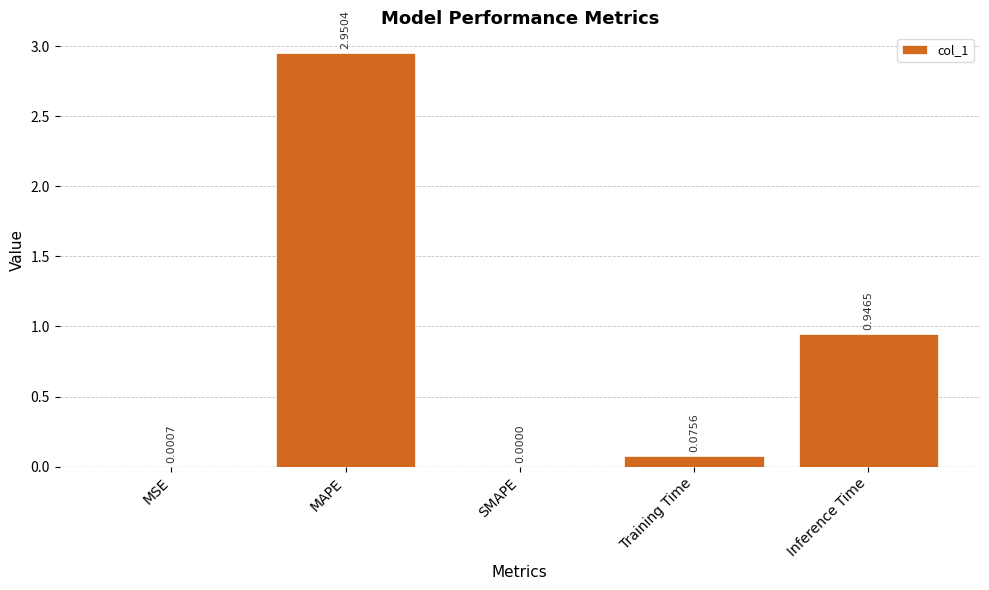

At which label is the value closest to 1?

Inference Time